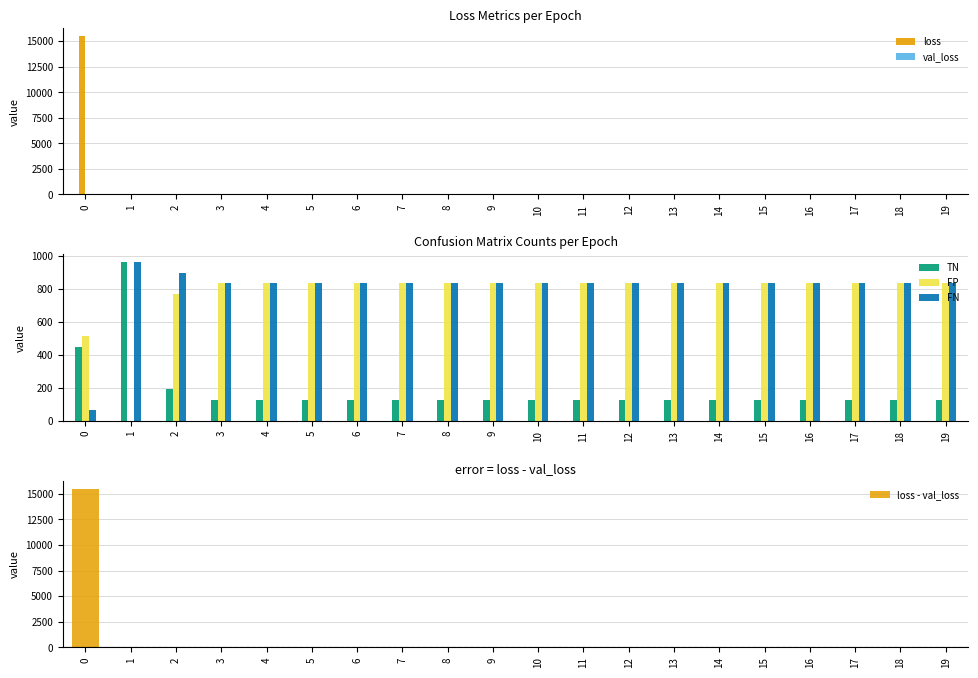

Which series has the largest total across all categories?

FN